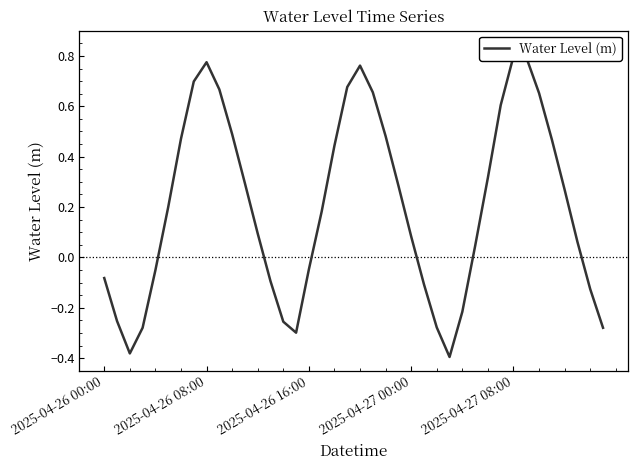

What is the approximate value at 22?

0.5